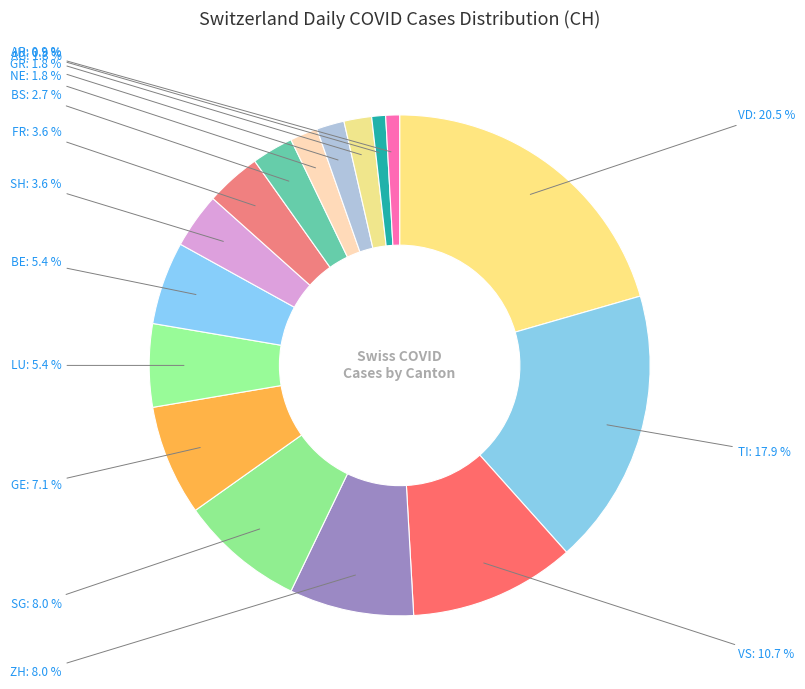

Is LU the majority of the pie?

No